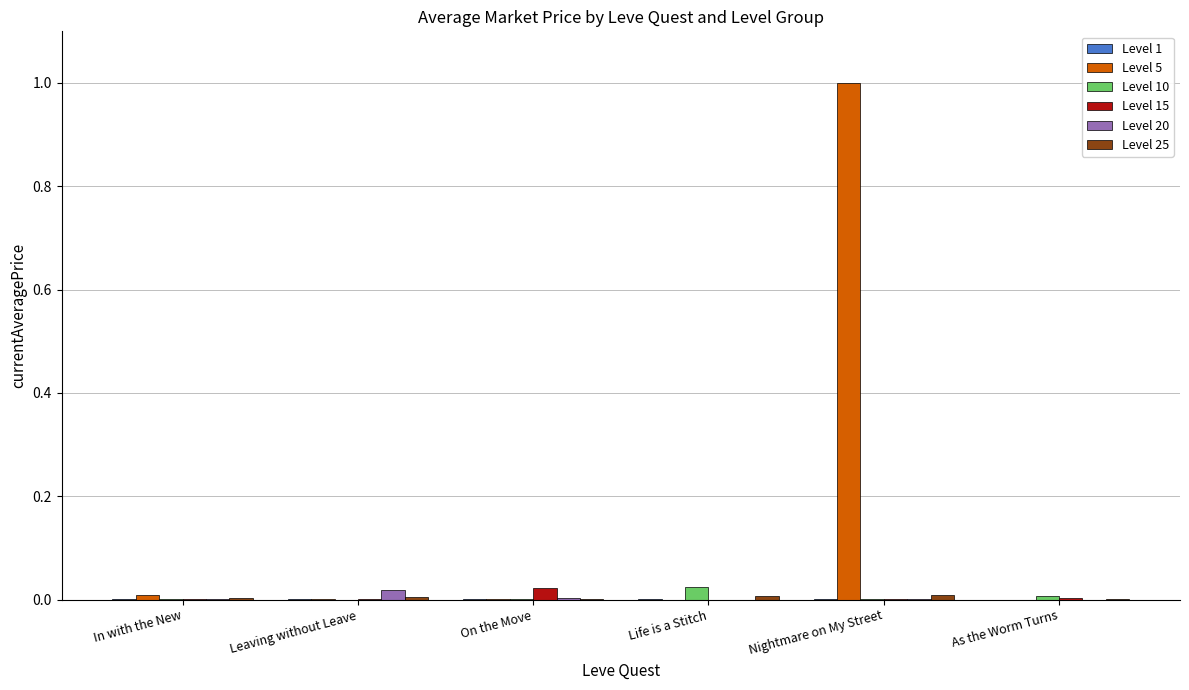

At which category is the sum across all series the highest?

Nightmare on My Street